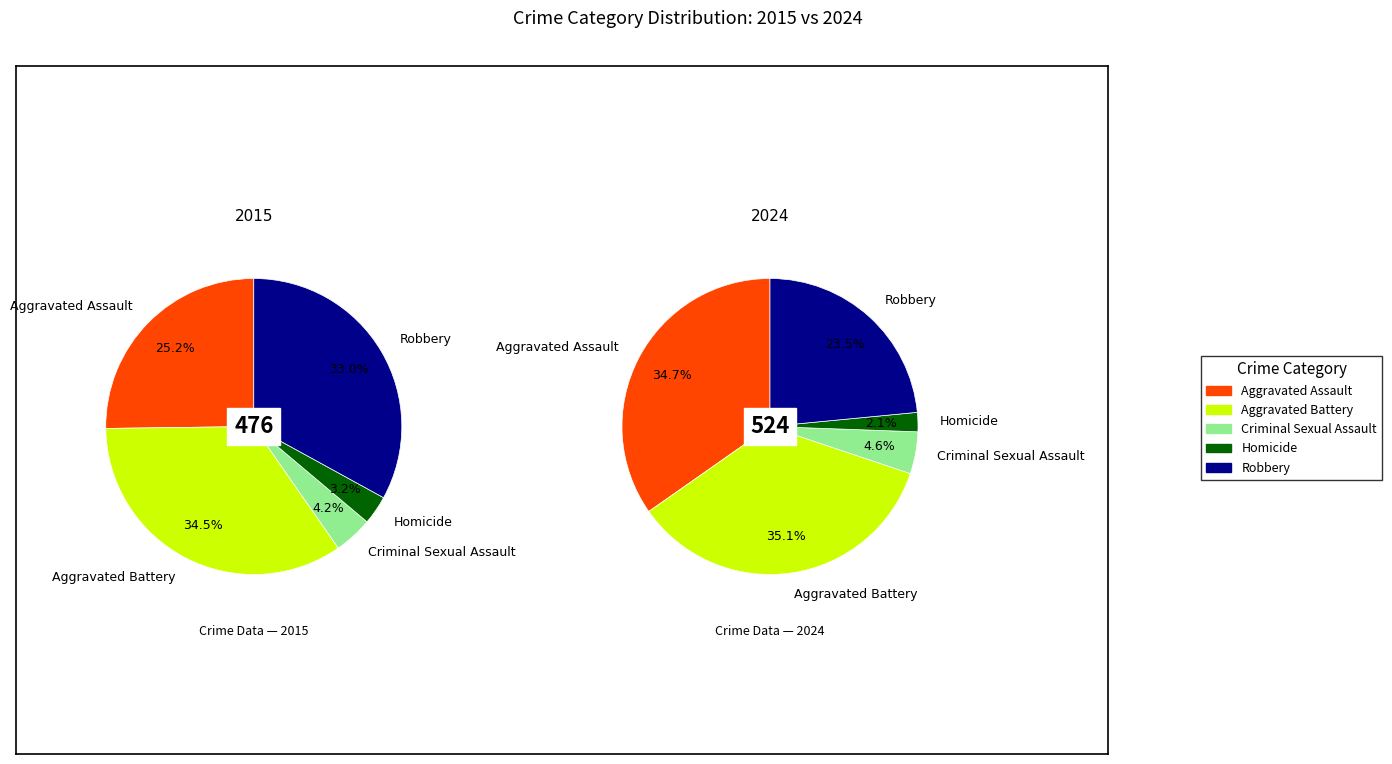

How many slices are in this pie chart?

5